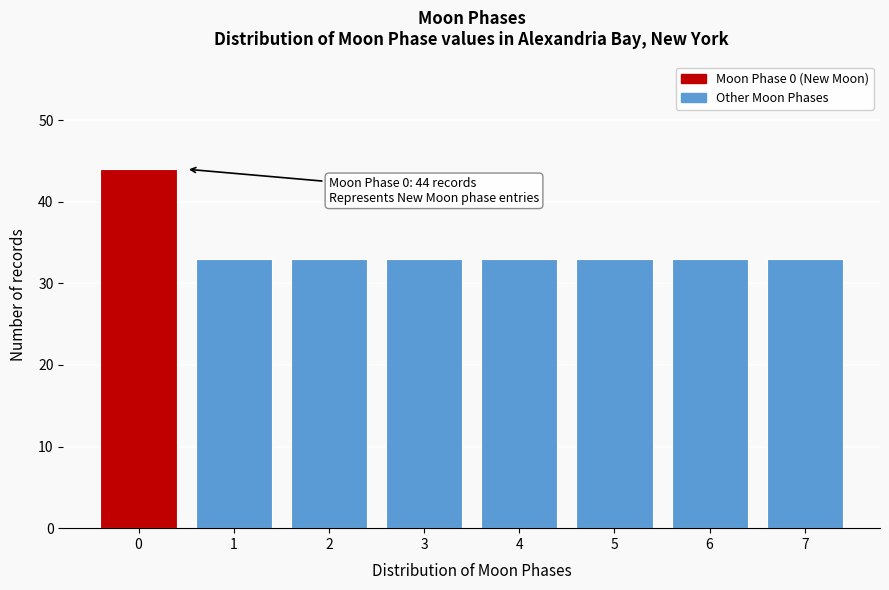

Reading left to right, transcribe all the data shown in this chart.

0=44	1=33	2=33	3=33	4=33	5=33	6=33	7=33